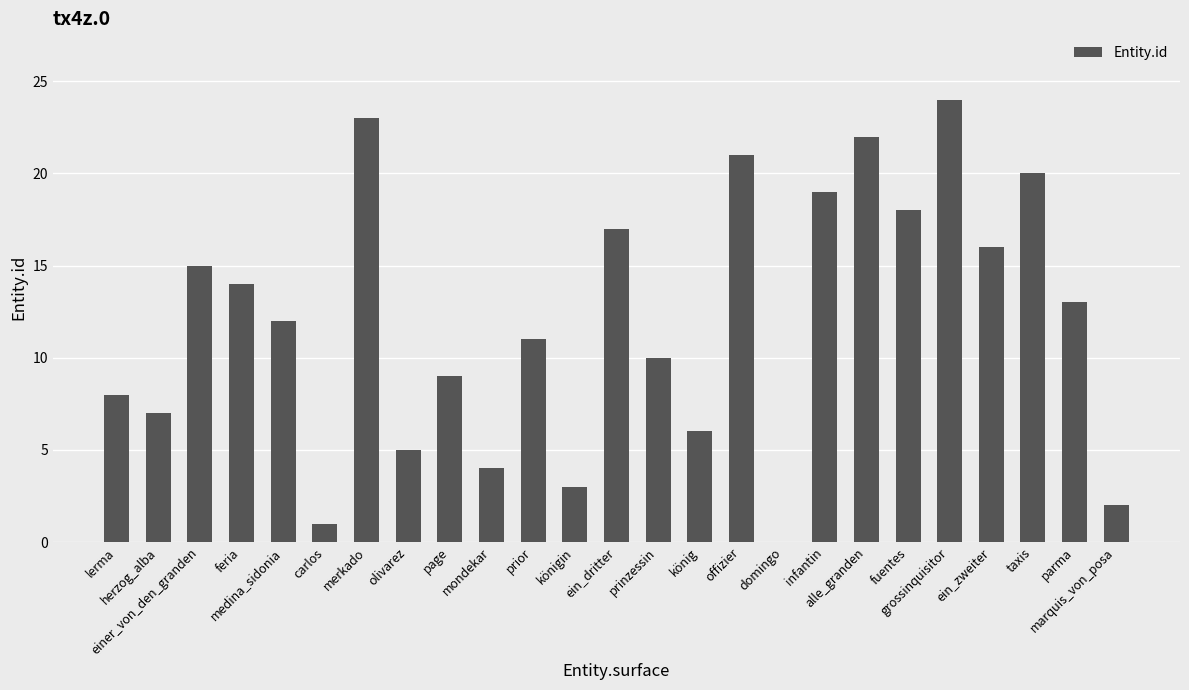

Reading left to right, transcribe all the data shown in this chart.

lerma=8	herzog_alba=7	einer_von_den_granden=15	feria=14	medina_sidonia=12	carlos=1	merkado=23	olivarez=5	page=9	mondekar=4	prior=11	königin=3	ein_dritter=17	prinzessin=10	könig=6	offizier=21	domingo=0	infantin=19	alle_granden=22	fuentes=18	grossinquisitor=24	ein_zweiter=16	taxis=20	parma=13	marquis_von_posa=2